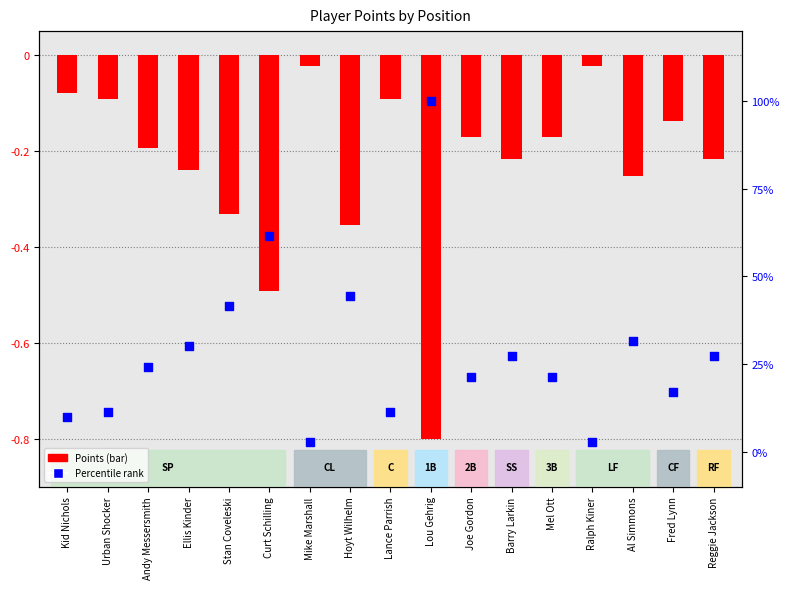

At which category is the sum across all series the highest?

Lou Gehrig